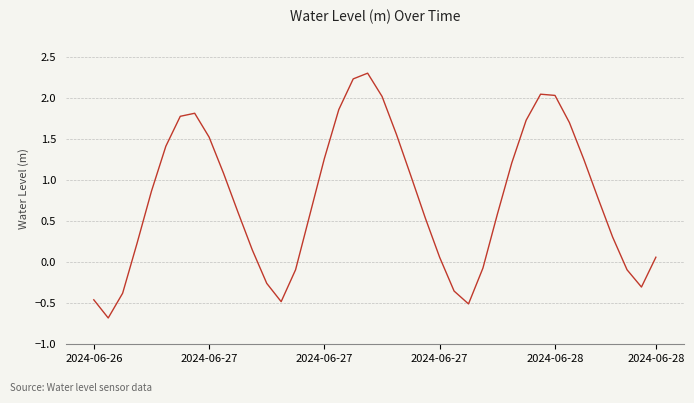

What is the difference between the maximum and minimum values?

3.0